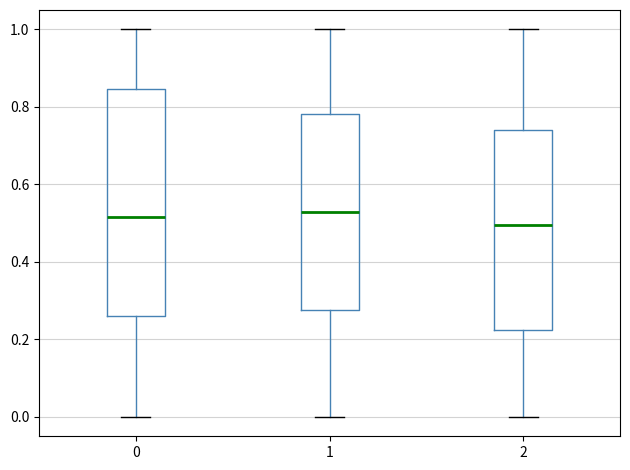

Comparing the boxes themselves (not the whiskers), which one is the tallest?

0